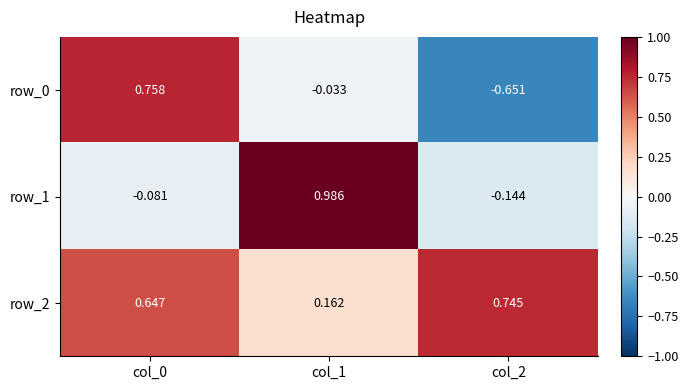

Between col_0 and col_2, which is larger?

col_0